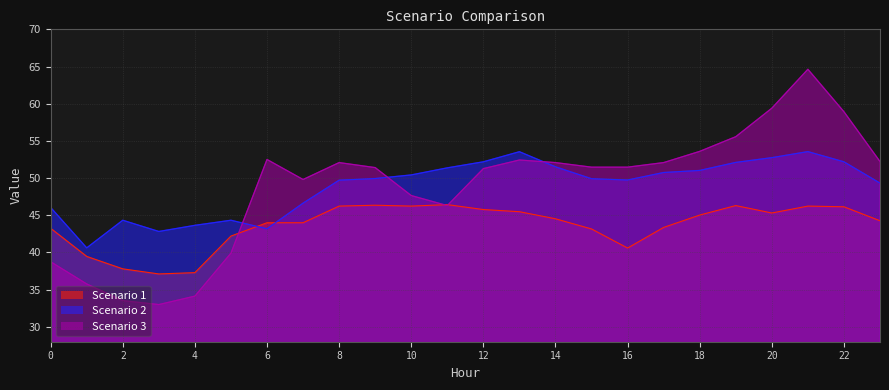

What is the difference between the Scenario 3 values at 23 and 18?

1.4